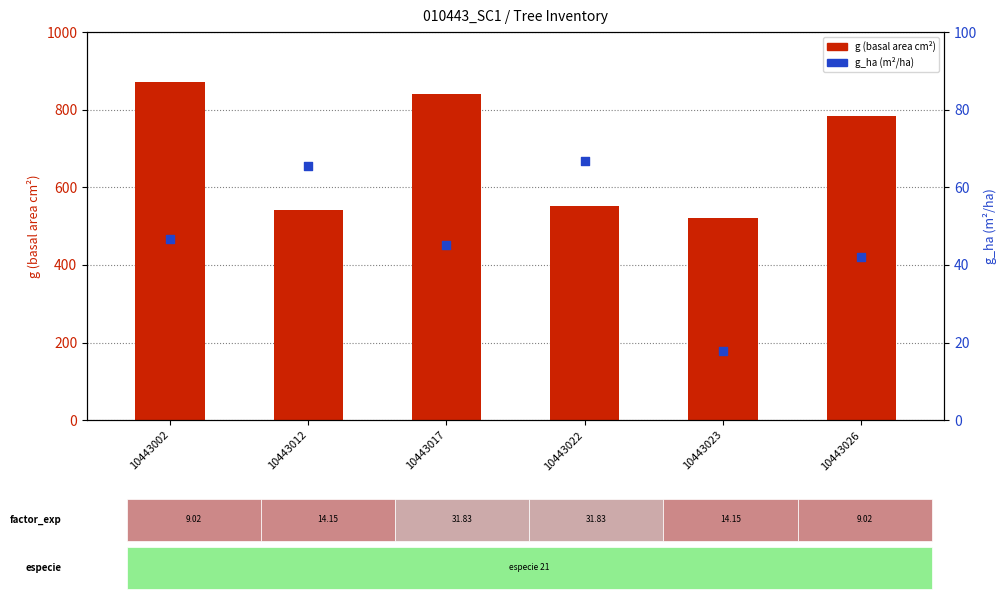

What is the total value across all series at 10443023?

539.8